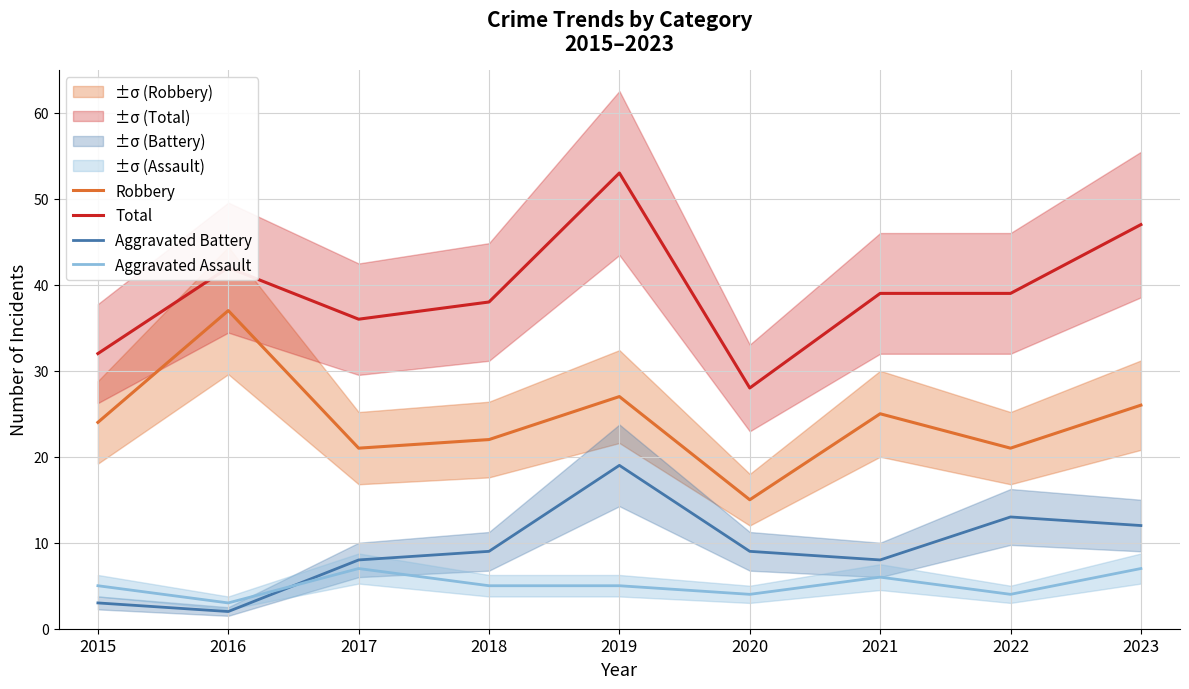

Where is Aggravated Assault nearest to the value 5?

2015